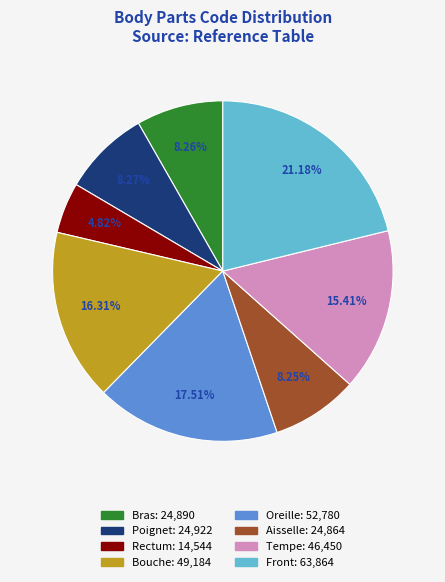

Which category has the biggest portion of the pie?

Front